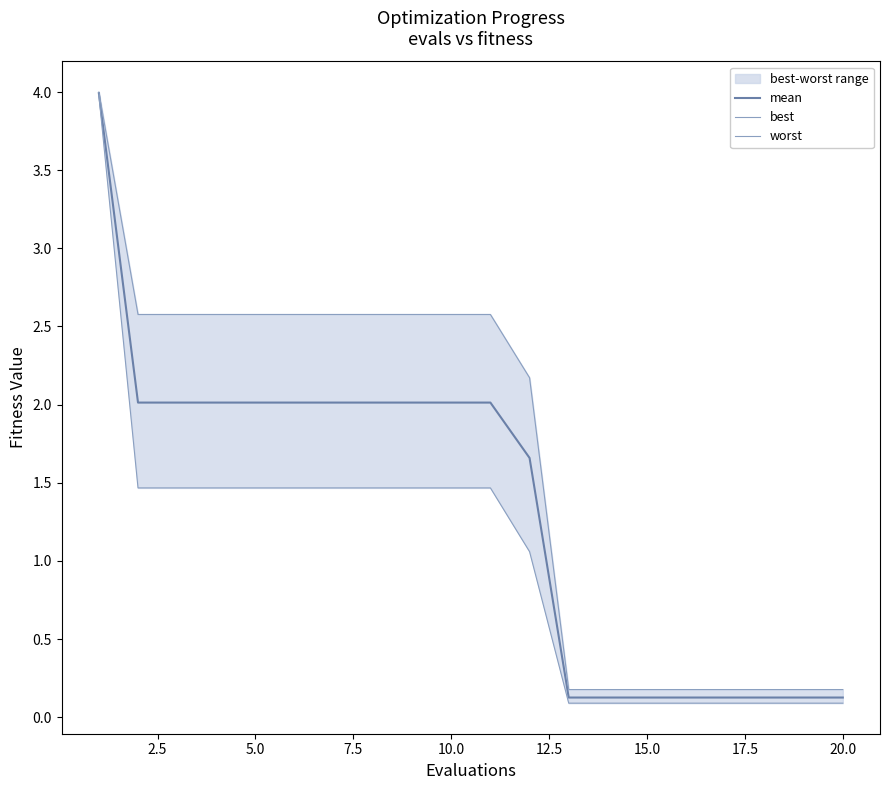

Reading right to left, what are all the values shown in this chart?

mean: 0.1	0.1	0.1	0.1	0.1	0.1	0.1	0.1	1.7	2.0	2.0	2.0	2.0	2.0	2.0	2.0	2.0	2.0	2.0	4.0
best: 0.1	0.1	0.1	0.1	0.1	0.1	0.1	0.1	1.1	1.5	1.5	1.5	1.5	1.5	1.5	1.5	1.5	1.5	1.5	4.0
worst: 0.2	0.2	0.2	0.2	0.2	0.2	0.2	0.2	2.2	2.6	2.6	2.6	2.6	2.6	2.6	2.6	2.6	2.6	2.6	4.0